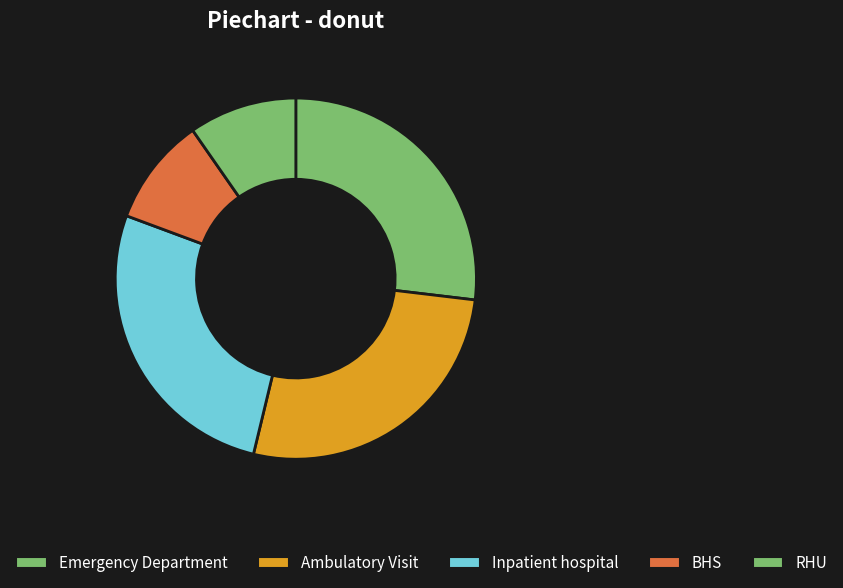

How many segments does this pie chart have?

5